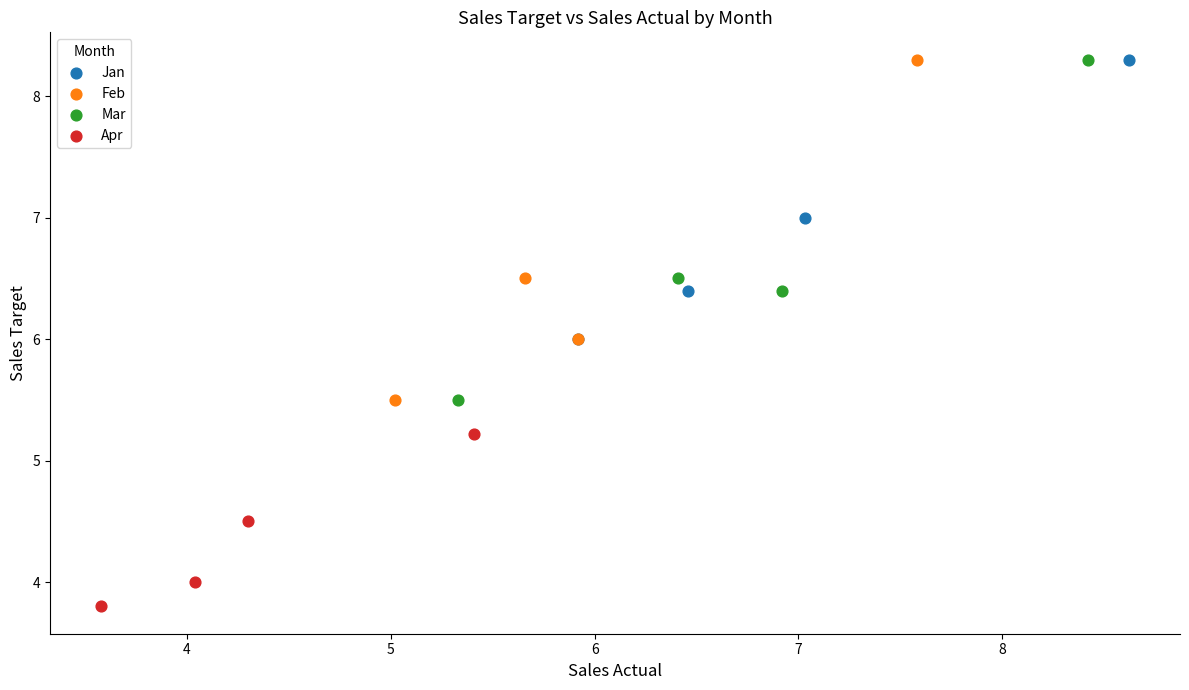

Which series contains the lowest Y value?

Apr